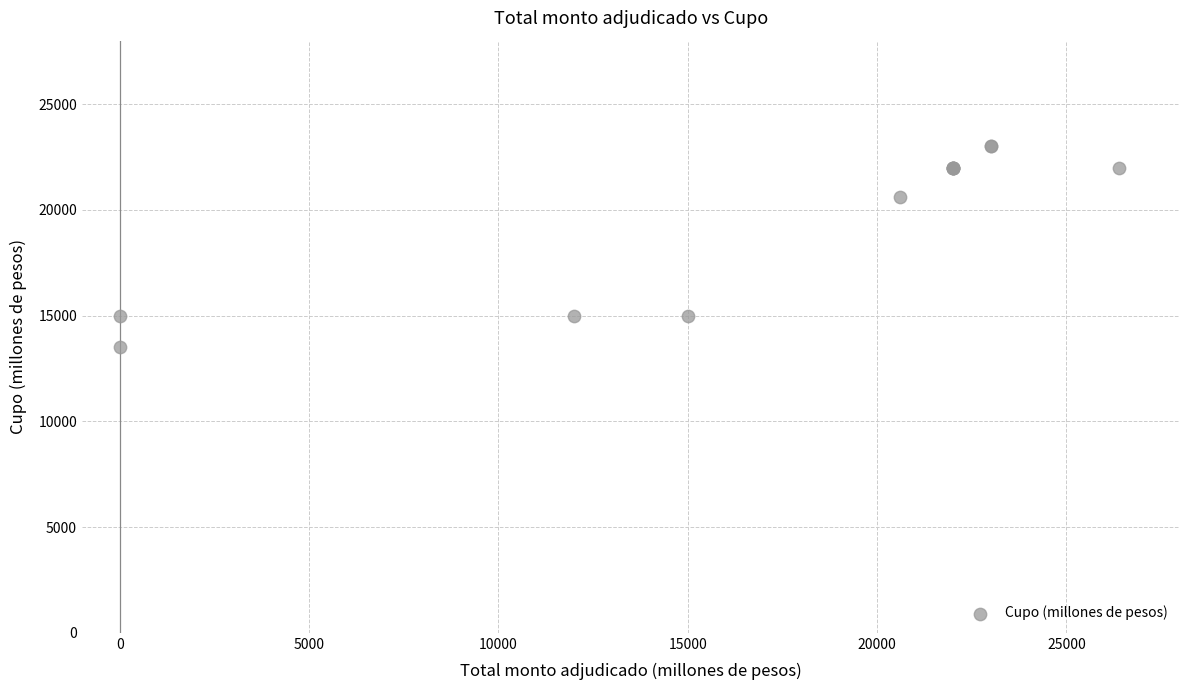

What Y value in the scatter plot is closest to 18250?

20600